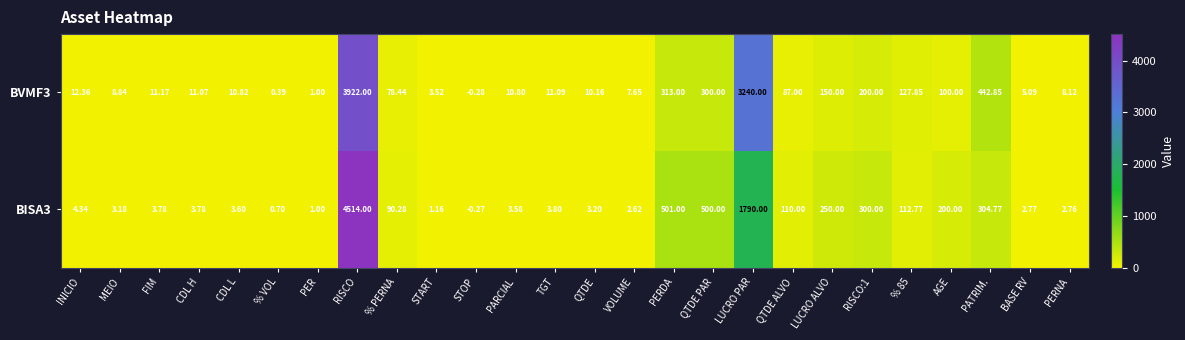

Which category has the lowest value across all series?

STOP